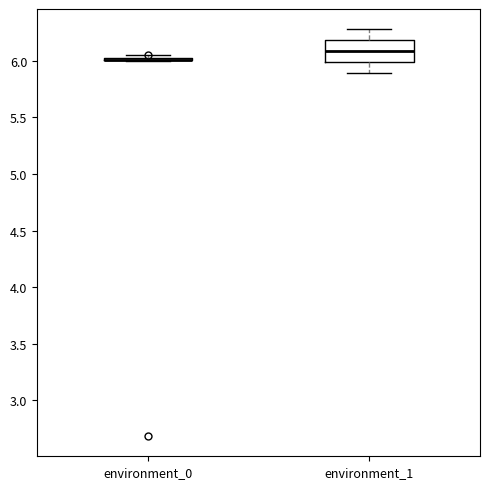

Reading left to right, read every box against the y-axis: the position of its median line, the range the box covers, and the ends of its whiskers. The values are not printed on the chart, so give them approximately, as read against the axis.

environment_0: box collapsed to a line at 6.00, whiskers 6.00 to 6.05
environment_1: median 6.10, box 6.00 to 6.20, whiskers 5.90 to 6.30